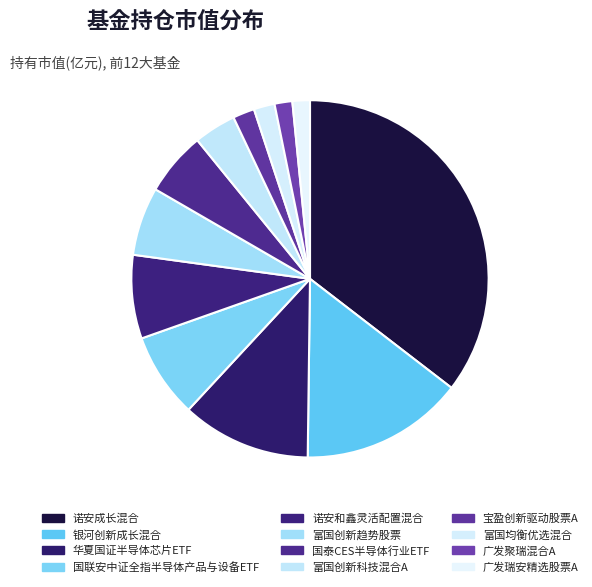

Rank the categories by value from lowest to highest.

广发瑞安精选股票A, 广发聚瑞混合A, 富国均衡优选混合, 宝盈创新驱动股票A, 富国创新科技混合A, 国泰CES半导体行业ETF, 富国创新趋势股票, 诺安和鑫灵活配置混合, 国联安中证全指半导体产品与设备ETF, 华夏国证半导体芯片ETF, 银河创新成长混合, 诺安成长混合